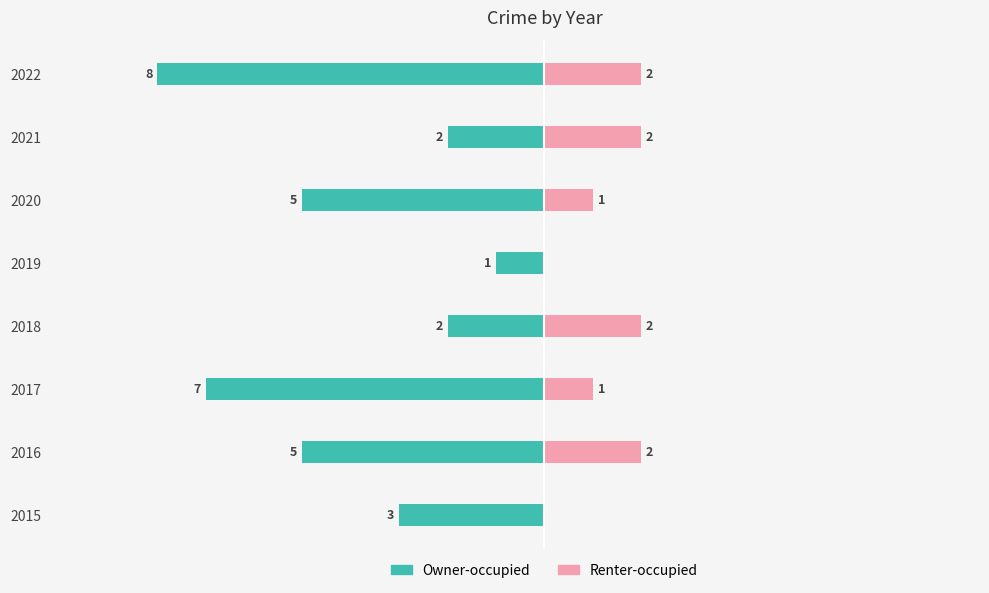

Reading left to right, extract all data points from this chart.

Owner-occupied: -3	-5	-7	-2	-1	-5	-2	-8
Renter-occupied: 0	2	1	2	0	1	2	2